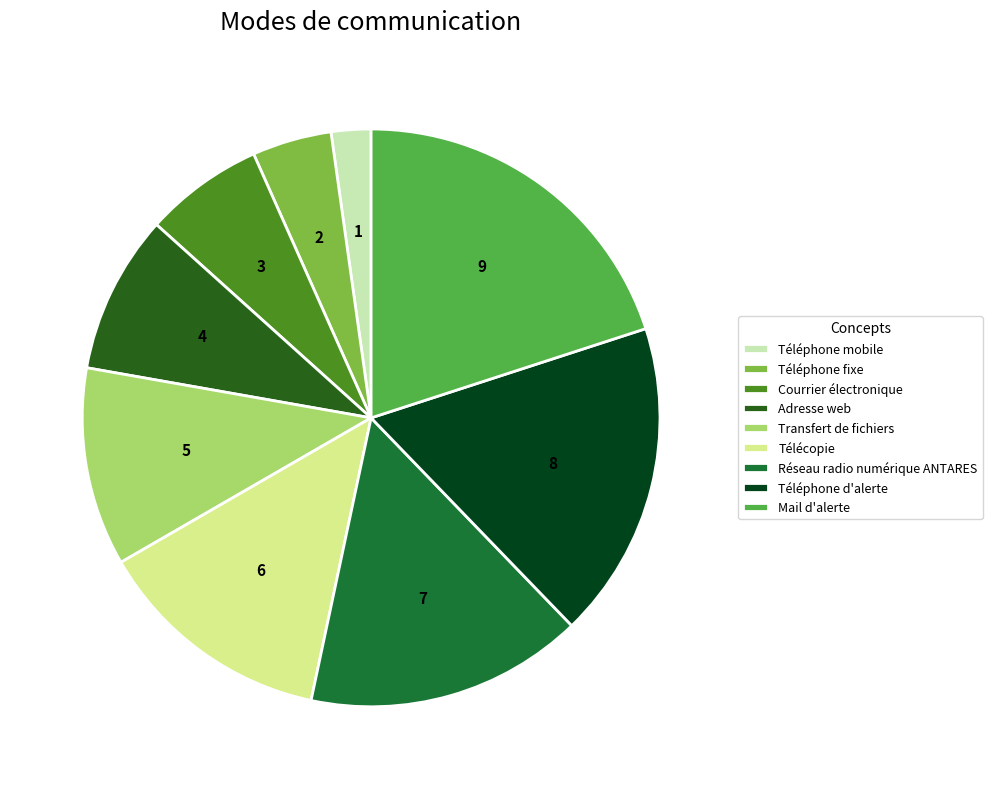

Is it true that Adresse web is 9% of the pie?

True